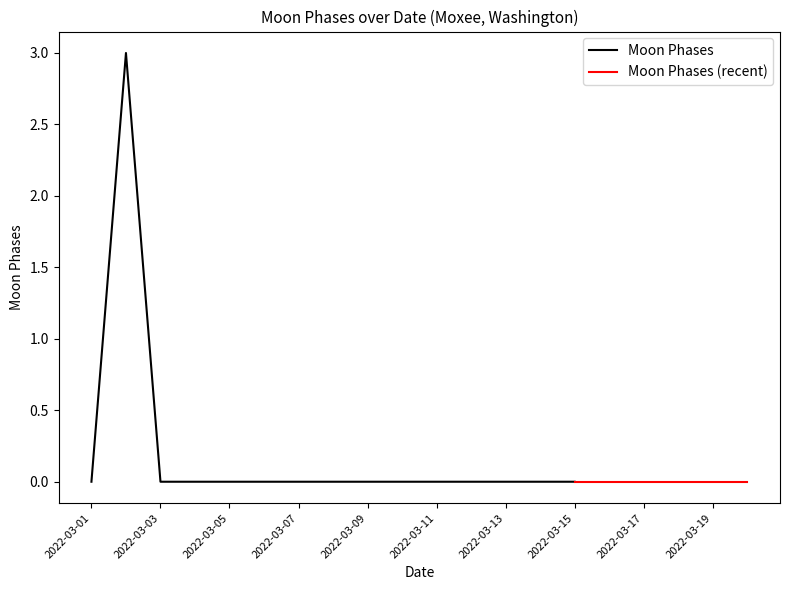

True or false: the data has more than 1 interior local peaks.

False